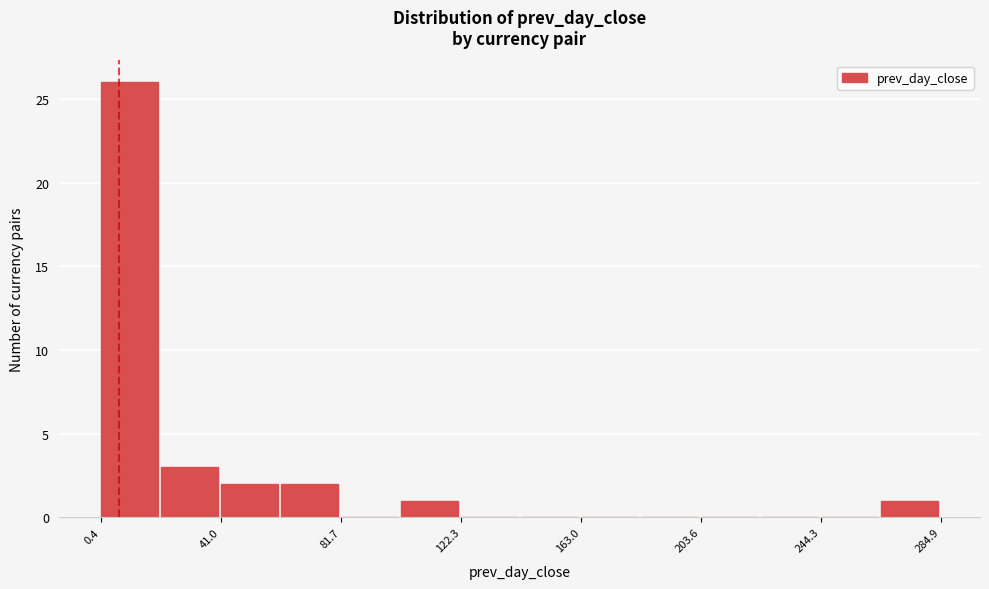

What is the height of the bar covering 40 to 60 on the x-axis? Neither the bar edges nor the heights are printed on the chart, so give them approximately, as read against the axes.

2